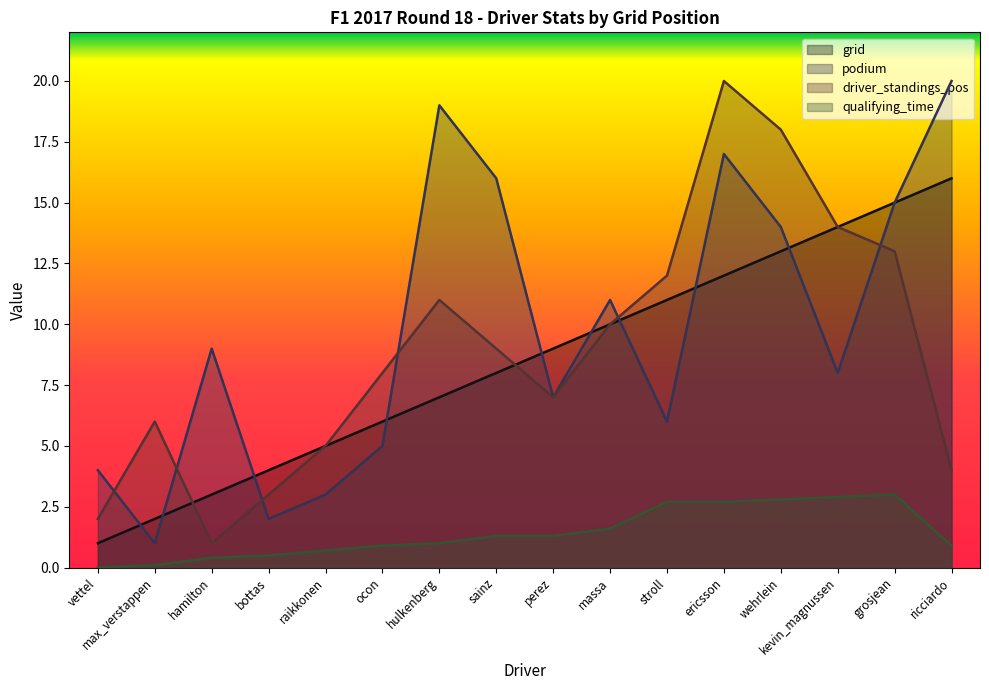

Is it true that podium equals 3.0 at raikkonen?

True